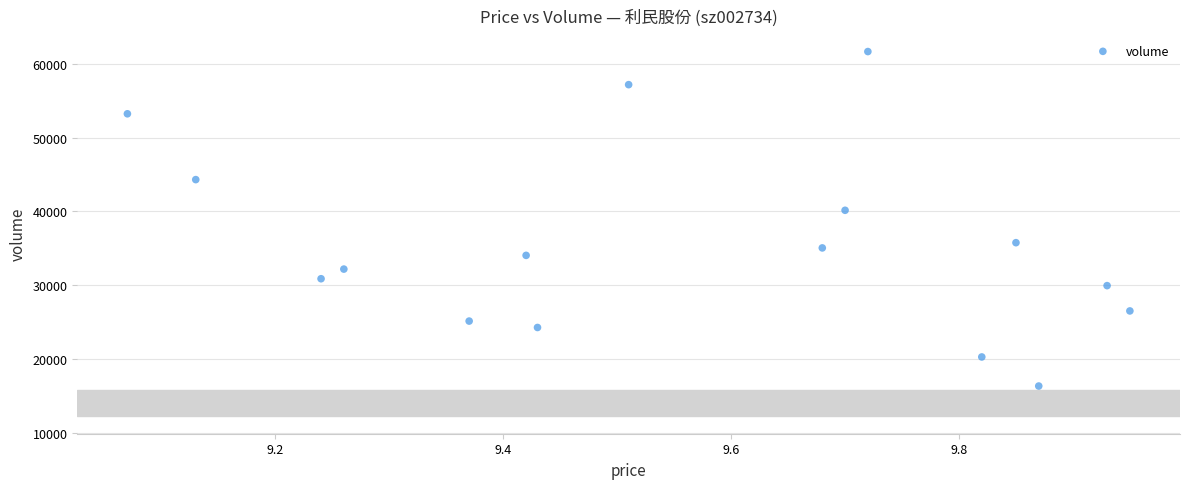

What is the range of Y values (max minus min)?

45365